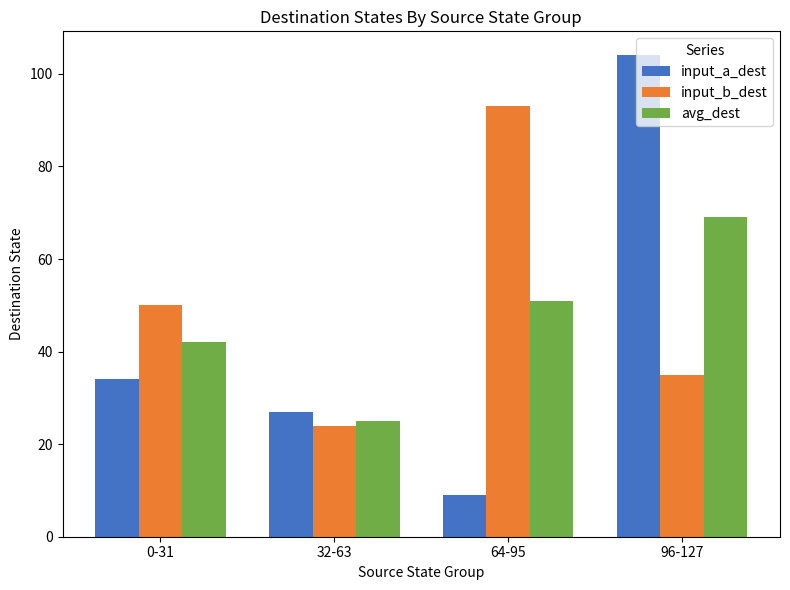

The input_b_dest series shows 42 at 32-63. True or false?

False